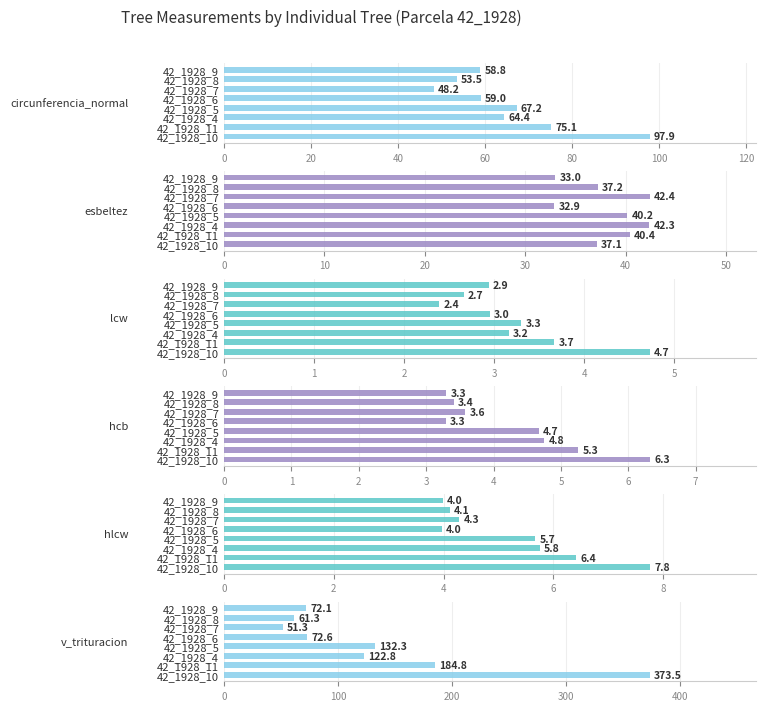

At how many categories does at least one series exceed 243?

1